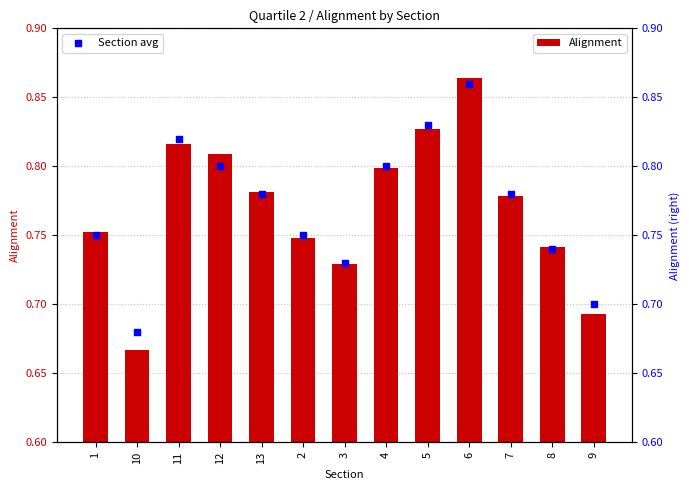

Which series contains the lowest Y value?

Alignment